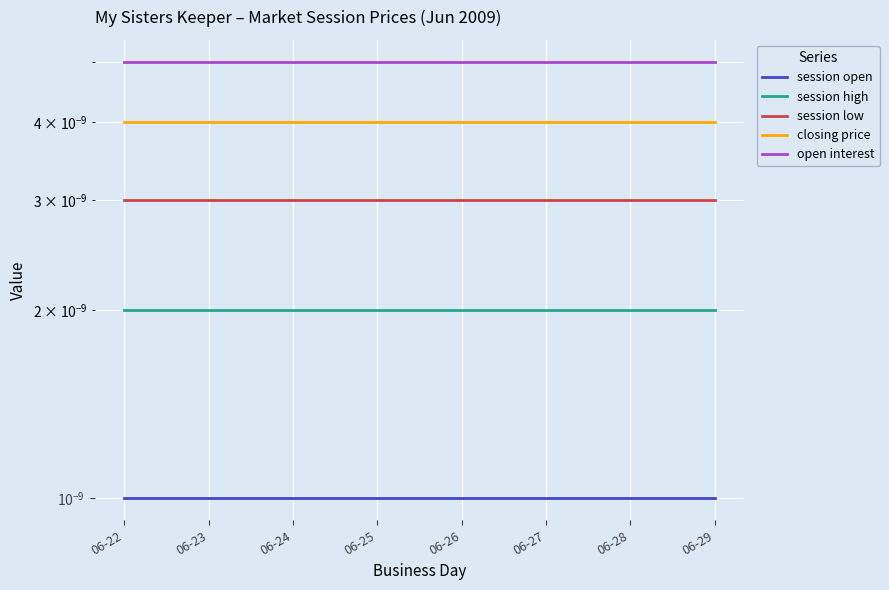

True or false: session low has more than 1 points higher than both neighbors.

False